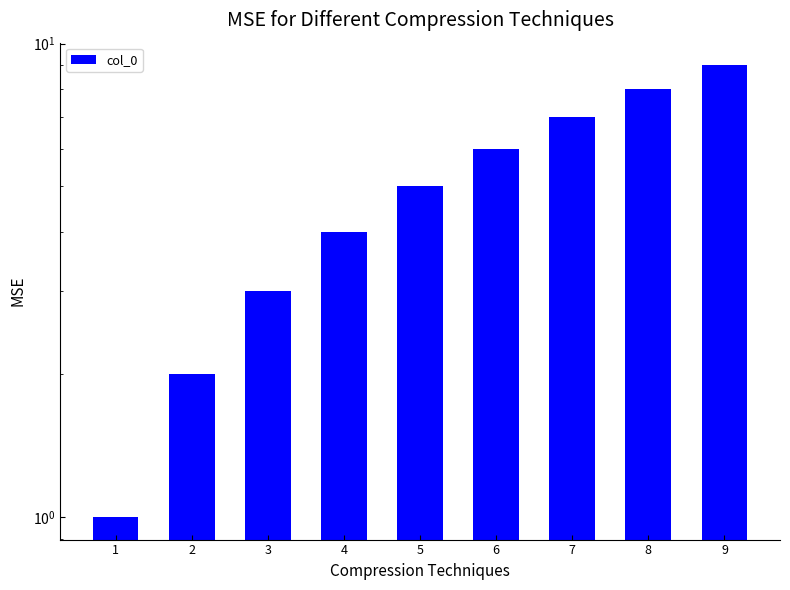

Rank the categories by value from lowest to highest.

1, 2, 3, 4, 5, 6, 7, 8, 9